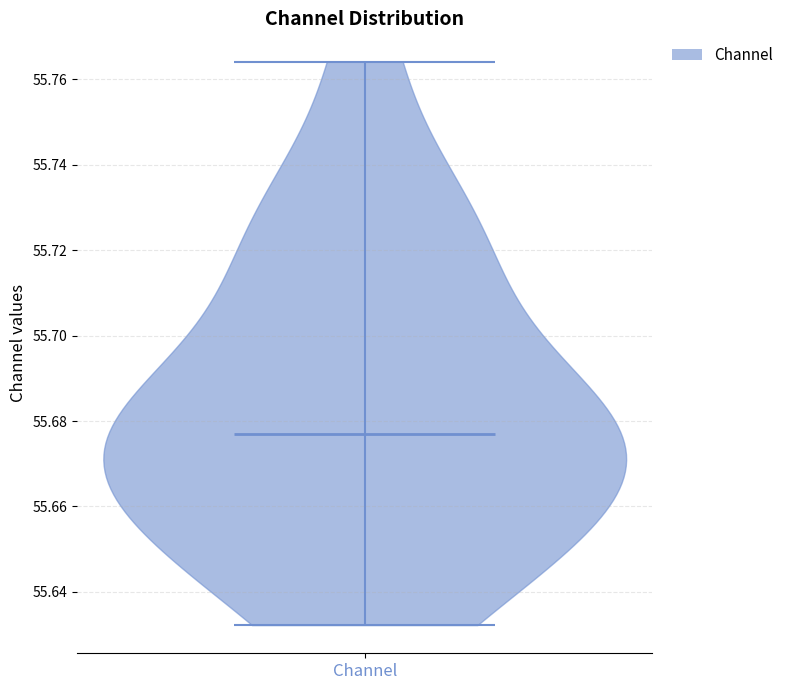

Read this violin plot against the y-axis: where its median line is, and the lowest and highest points the violin reaches. The values are not printed on the chart, so give them approximately, as read against the axis.

median line 55.676, lowest point 55.632, highest point 55.764